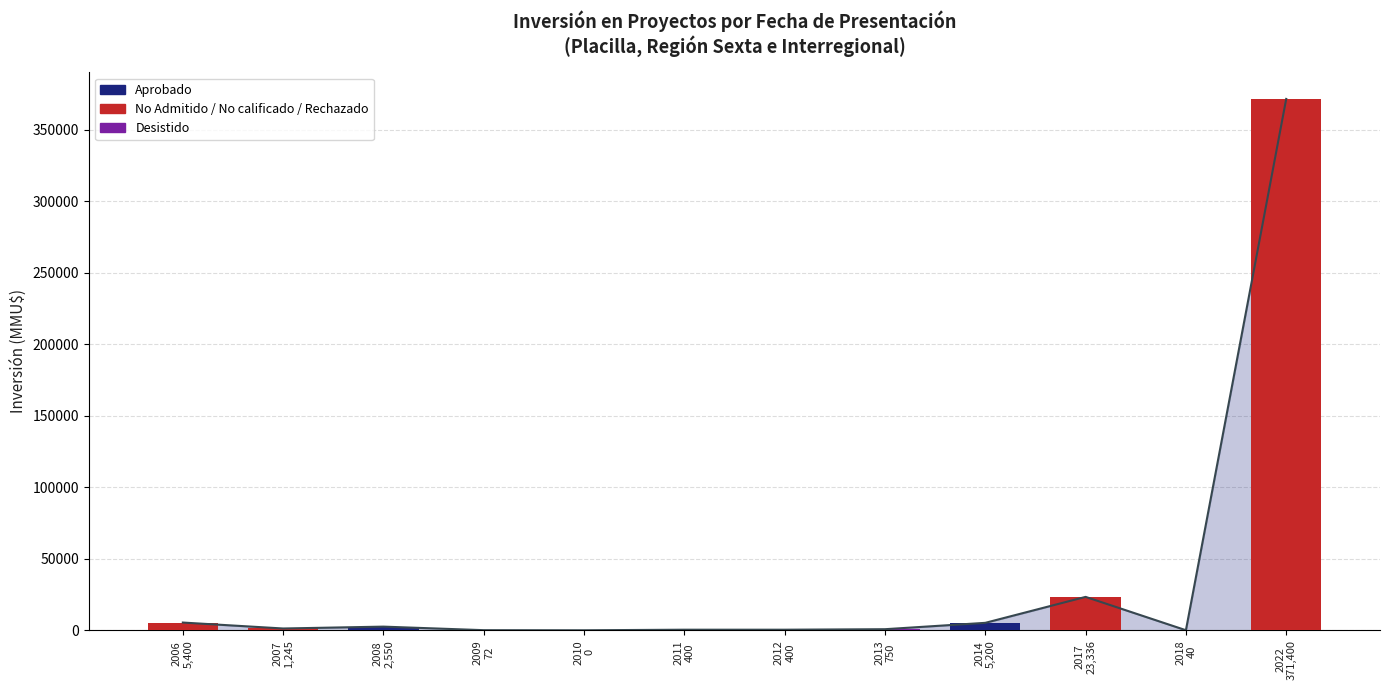

Does the chart contain stacked bars?

No